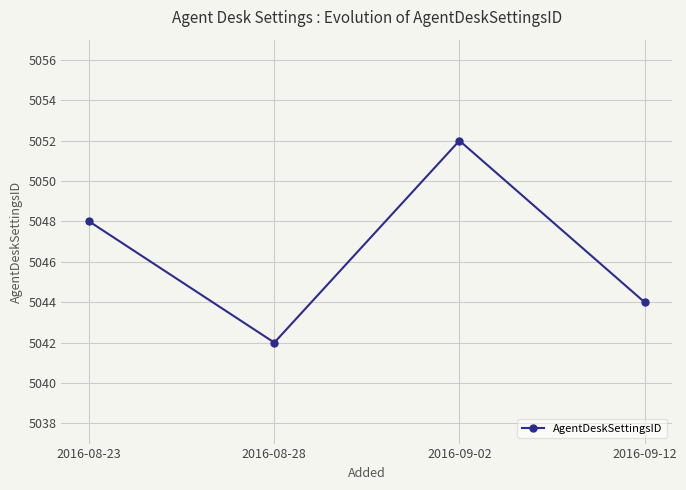

Count the values in the range 5044 to 5052.

3